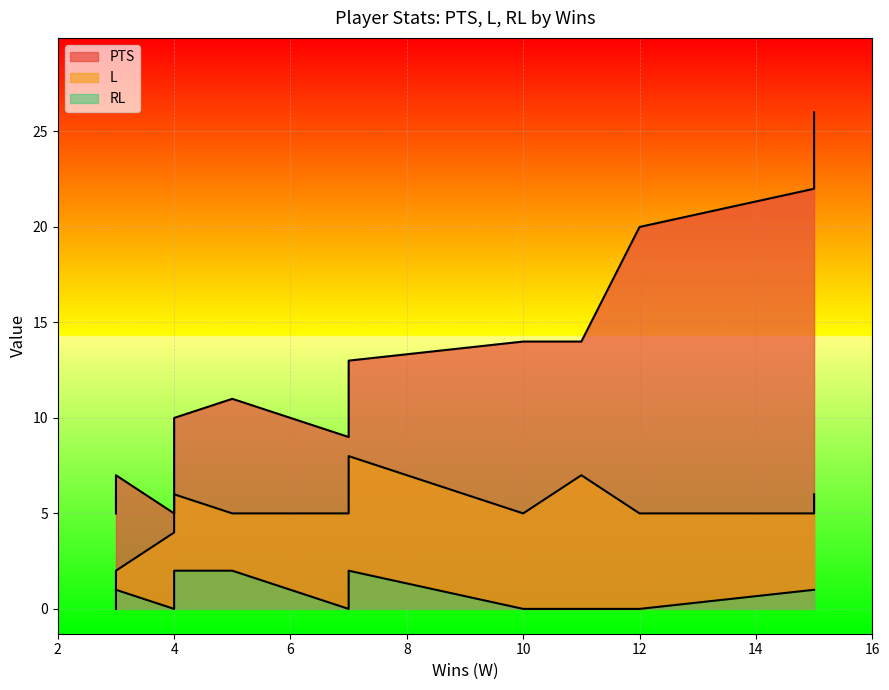

How many data points in L are above 5?

5